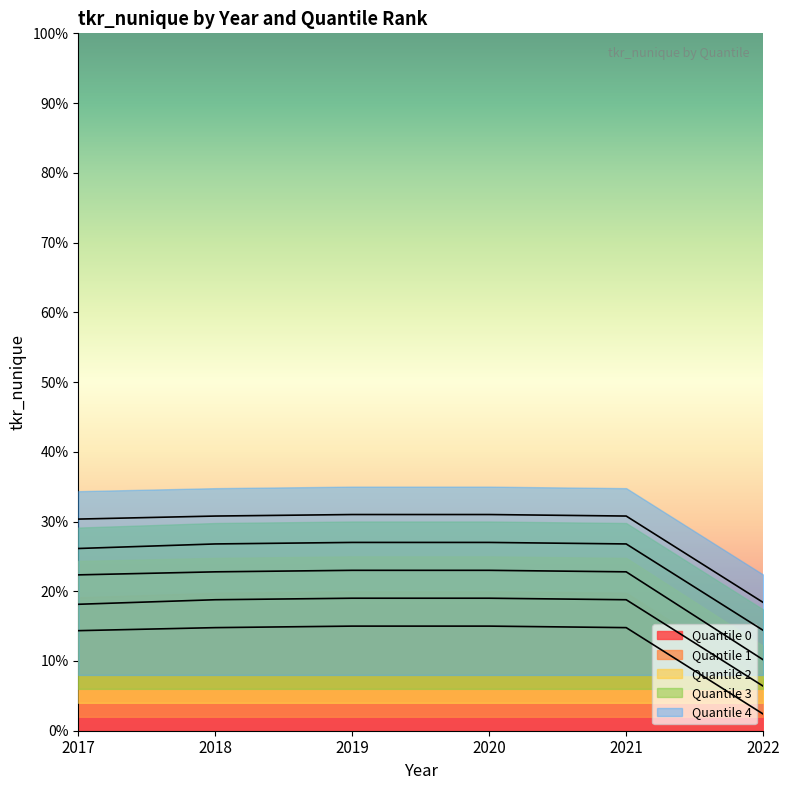

True or false: Quantile 1 and Quantile 4 intersect in this chart.

False